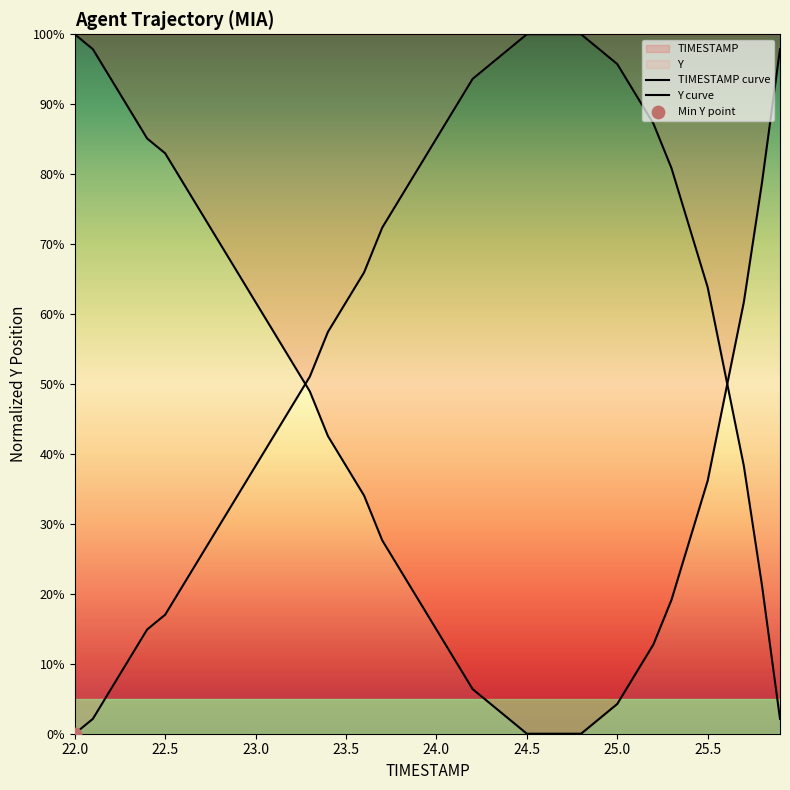

Which series reaches the minimum Y coordinate?

TIMESTAMP curve